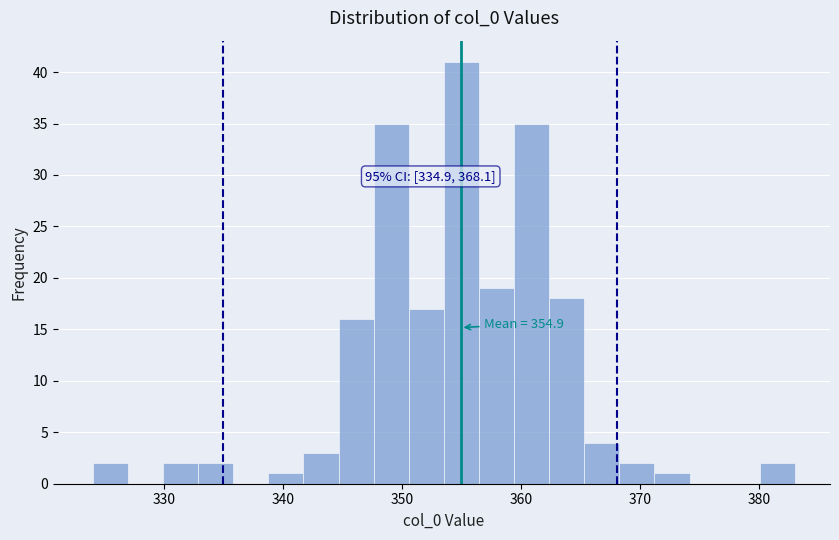

Read against the x-axis, roughly where is the centre of the tallest bar?

355